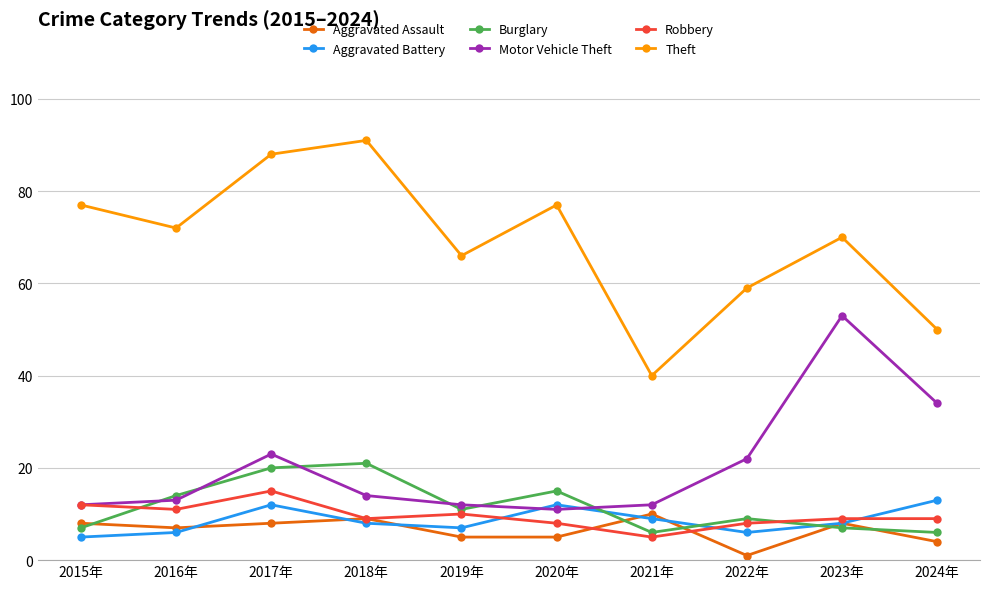

How many distinct data groups are displayed?

6